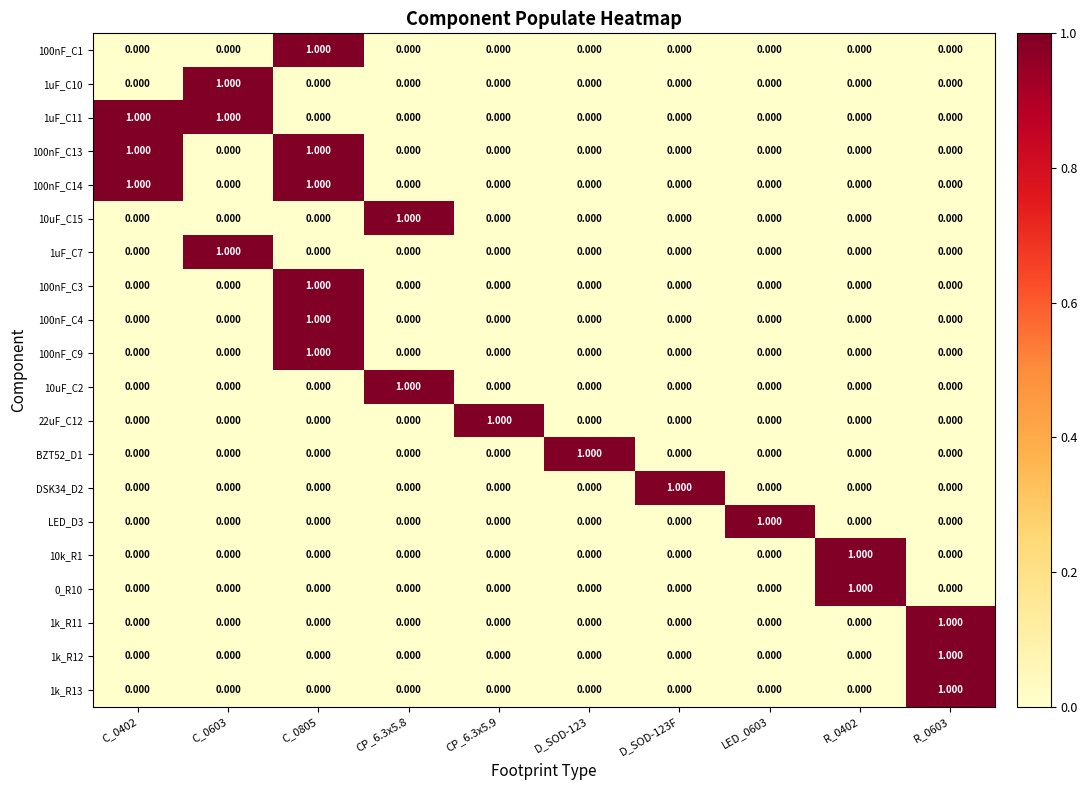

At LED_0603, list the series in order from largest to smallest.

LED_D3, 100nF_C1, 1uF_C10, 1uF_C11, 100nF_C13, 100nF_C14, 10uF_C15, 1uF_C7, 100nF_C3, 100nF_C4, 100nF_C9, 10uF_C2, 22uF_C12, BZT52_D1, DSK34_D2, 10k_R1, 0_R10, 1k_R11, 1k_R12, 1k_R13